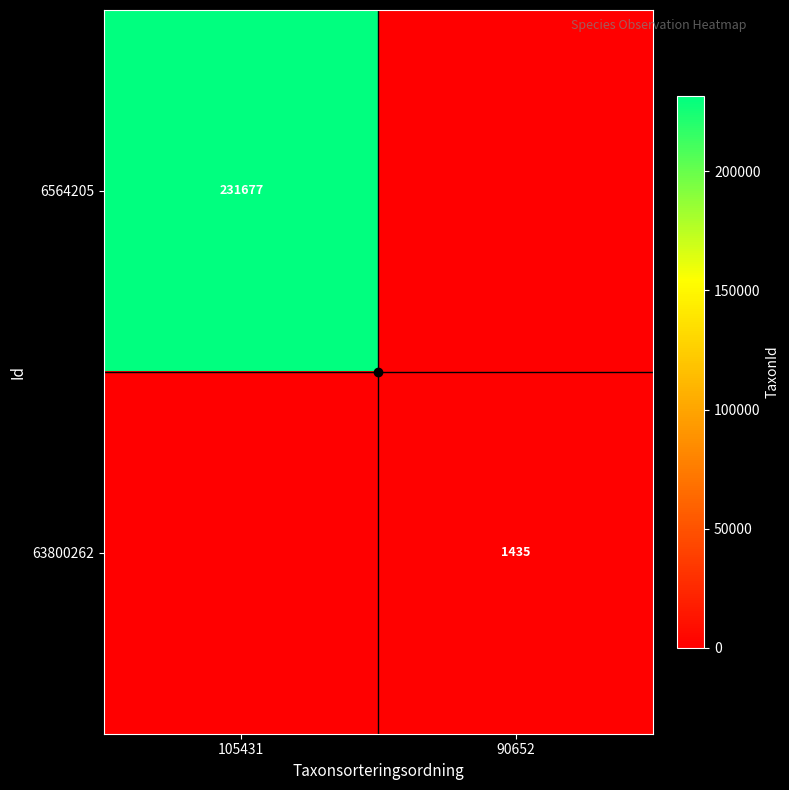

What is the sum of all 6564205 values?

231677